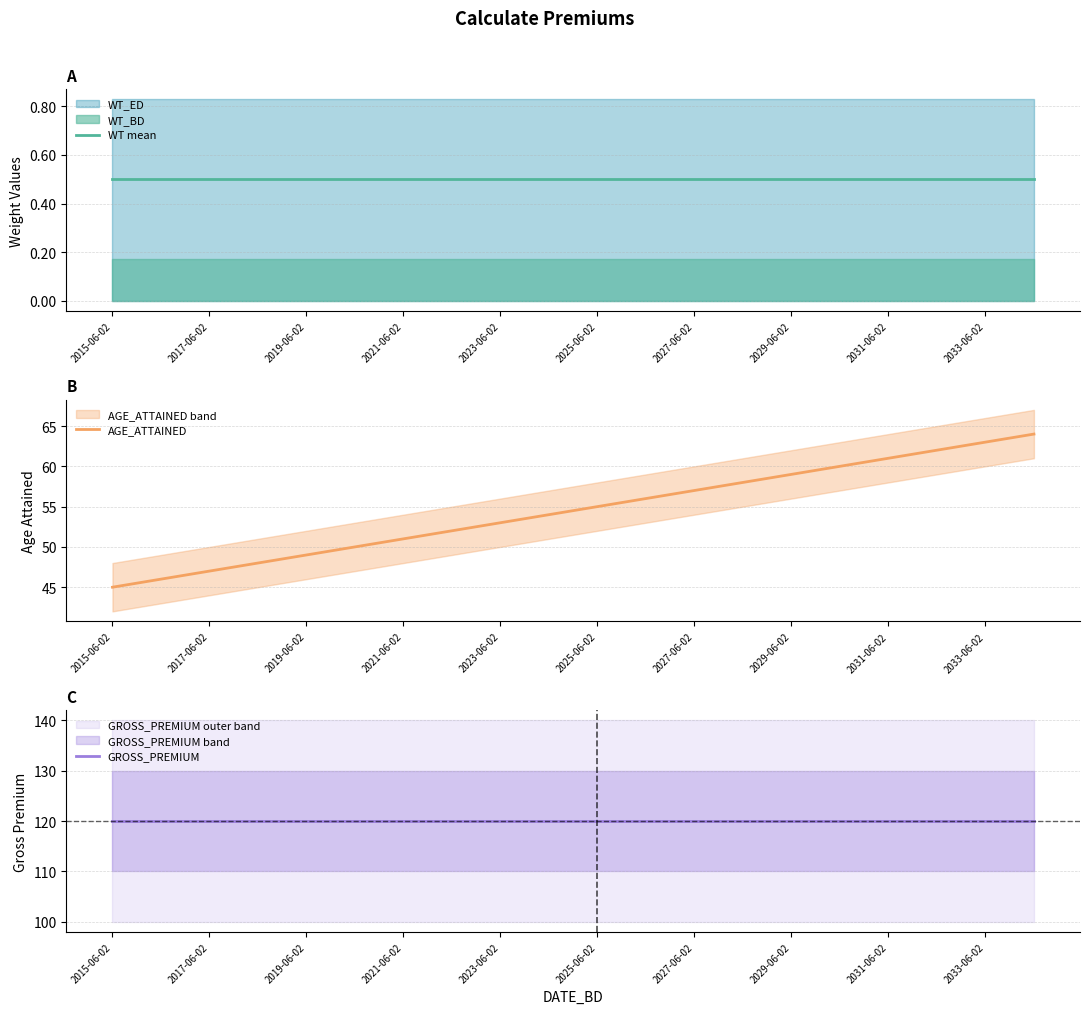

Which series has the widest spread of values?

AGE_ATTAINED